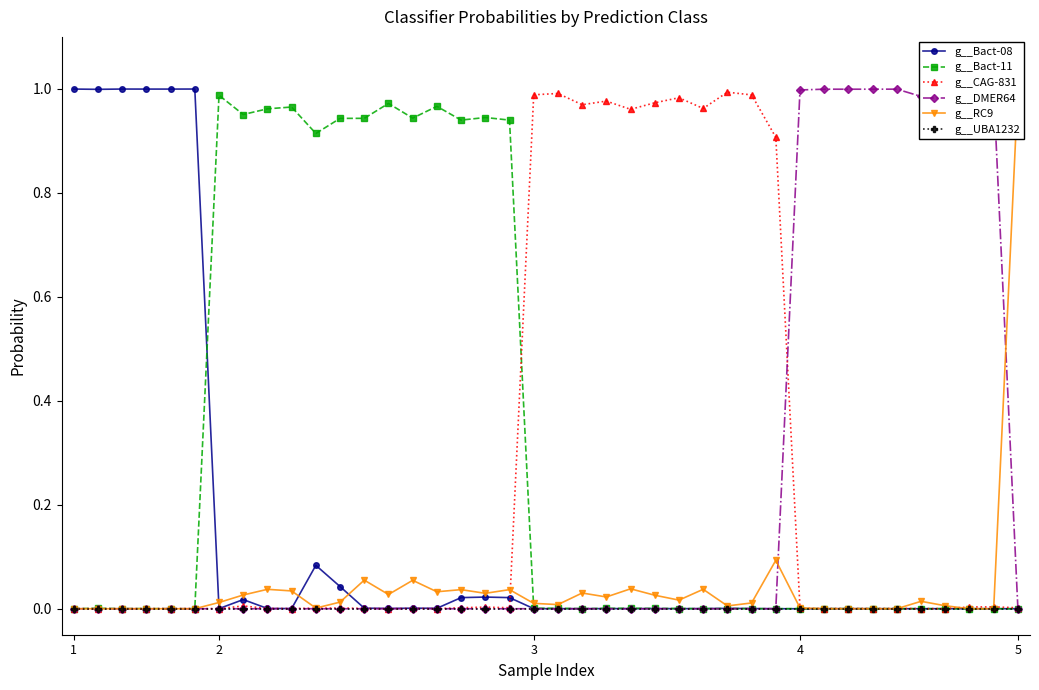

True or false: g__DMER64 has more than 0 points higher than both neighbors.

True